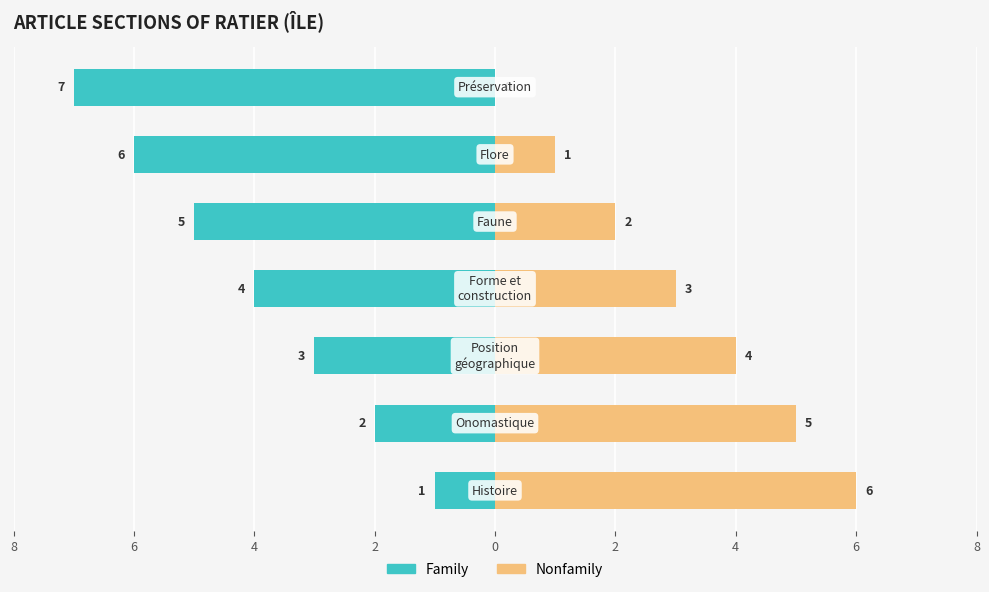

What is the sum of the Nonfamily values at 4 and 0?

7